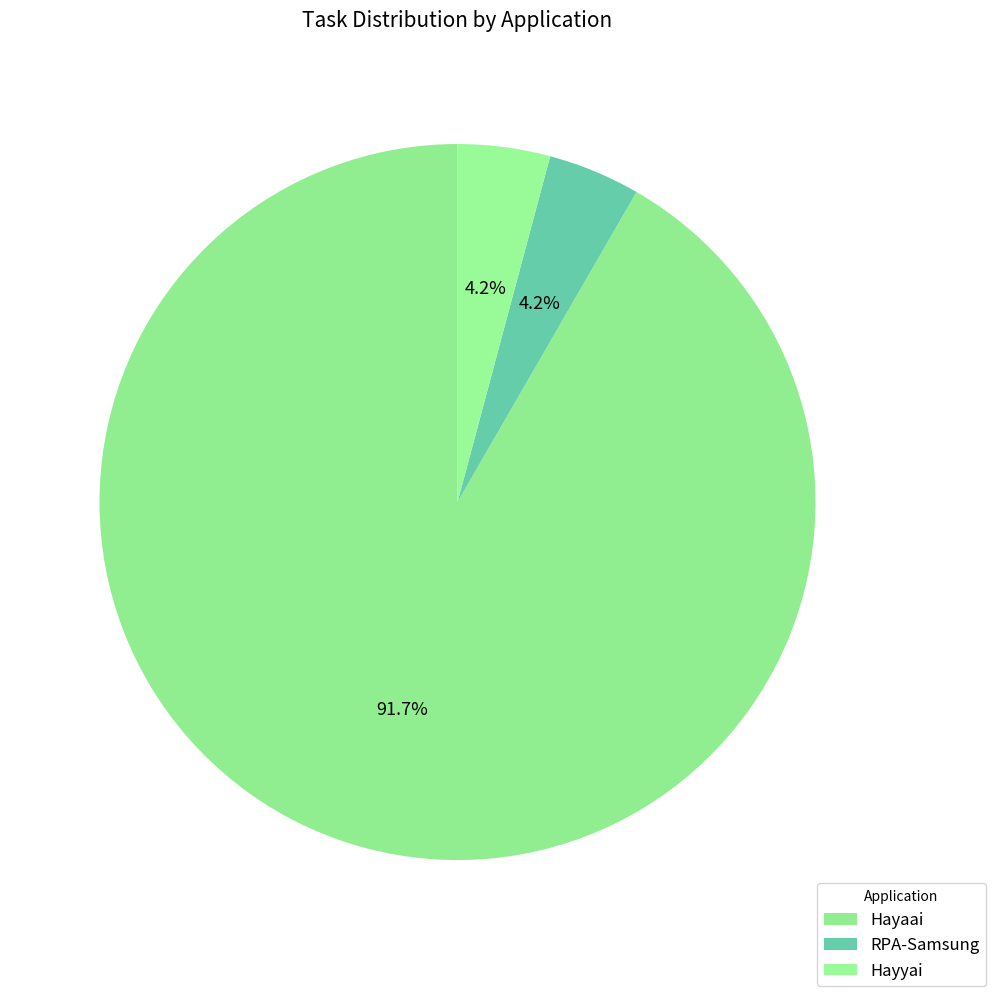

What portion of the pie excludes Hayyai?

95.8%